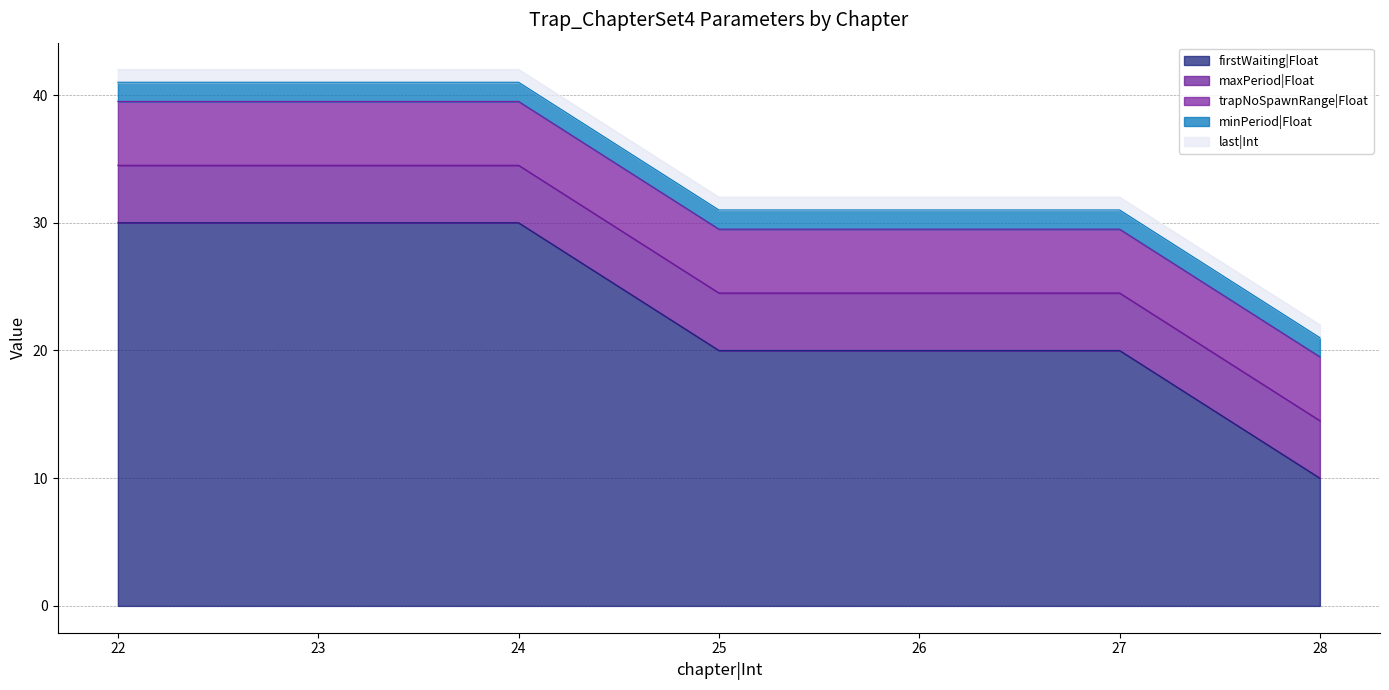

What is the total value across all series at 24?

42.0